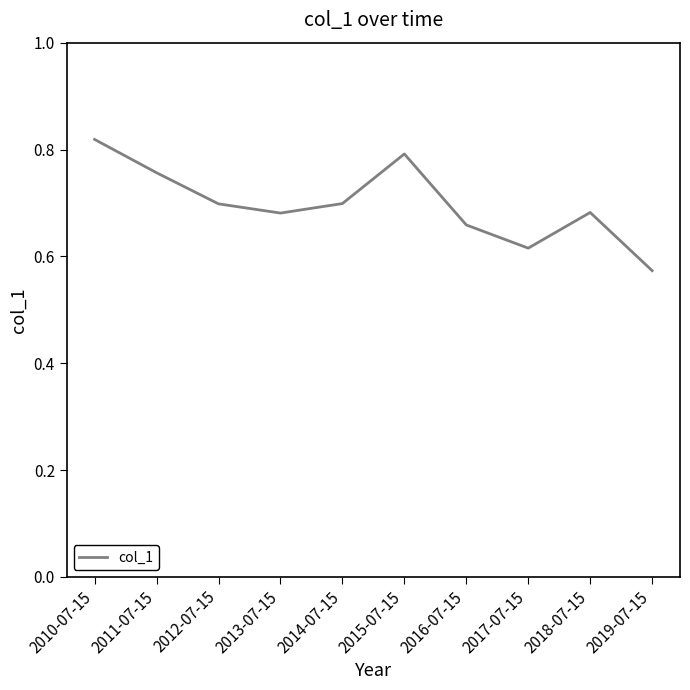

Is it true that the value at 2017-07-15 is 1.1?

False